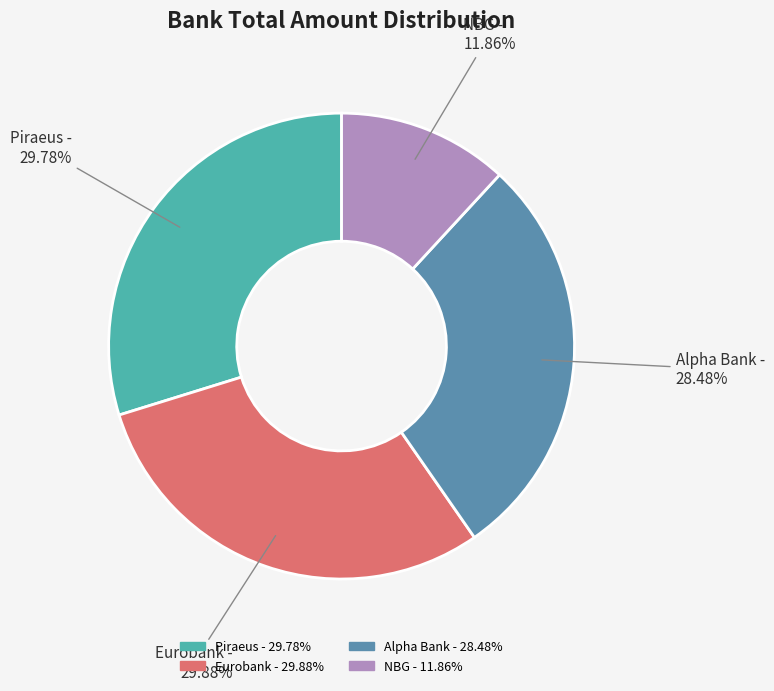

To the nearest percent, what is the difference between the largest and smallest slice percentages?

18%